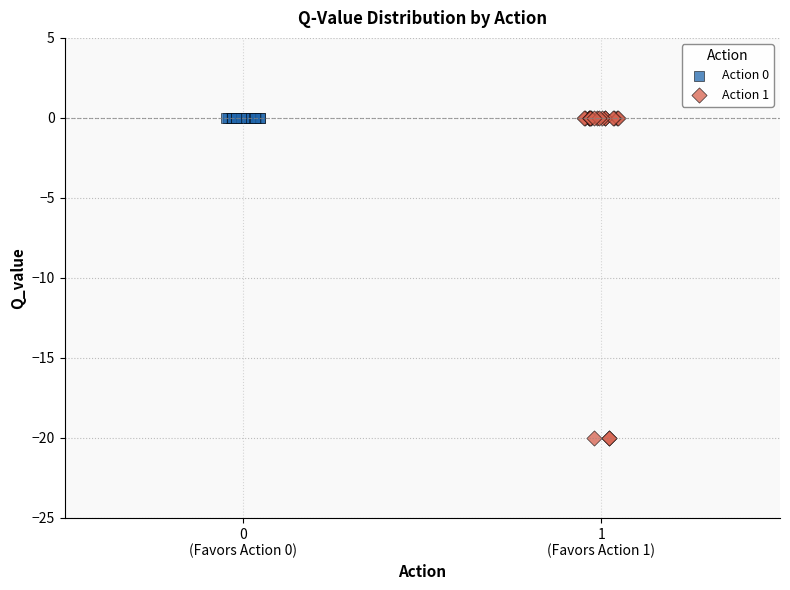

Which series contains the lowest Y value?

Action 1